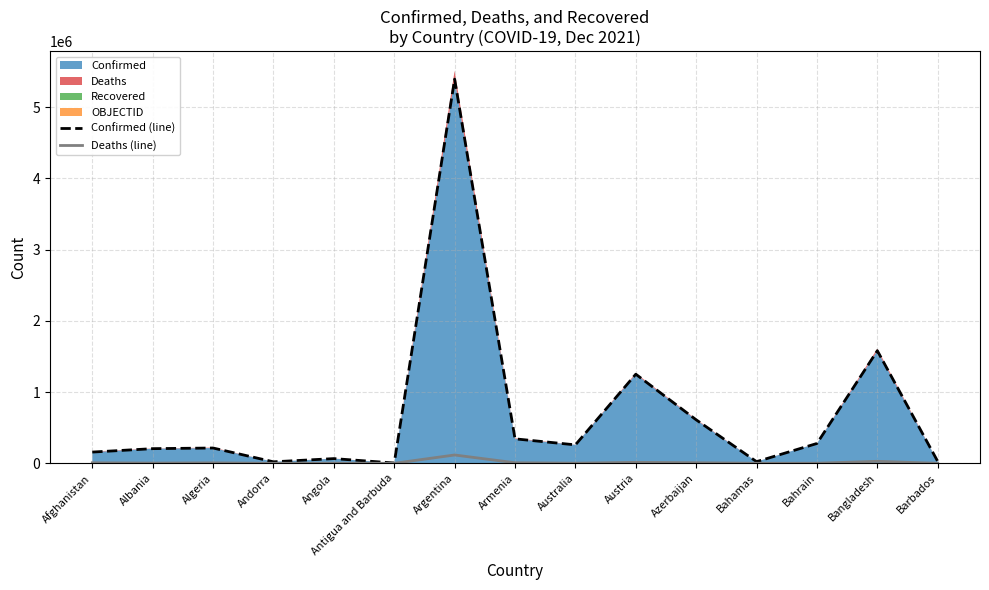

What value does the Confirmed (line) series have at Antigua and Barbuda, to the nearest 50?

4200